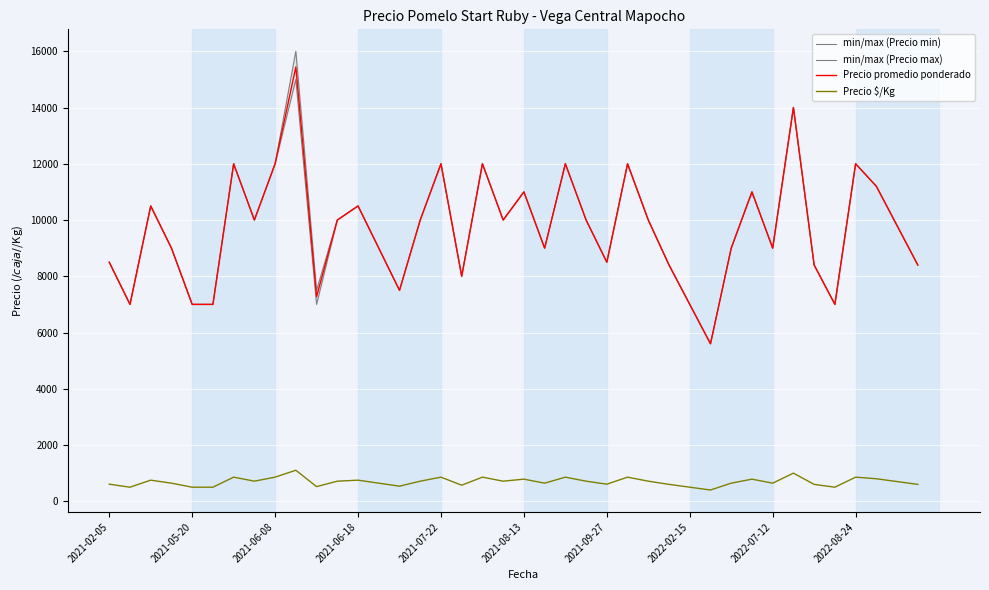

What is the highest value of the Precio promedio ponderado series?

15440